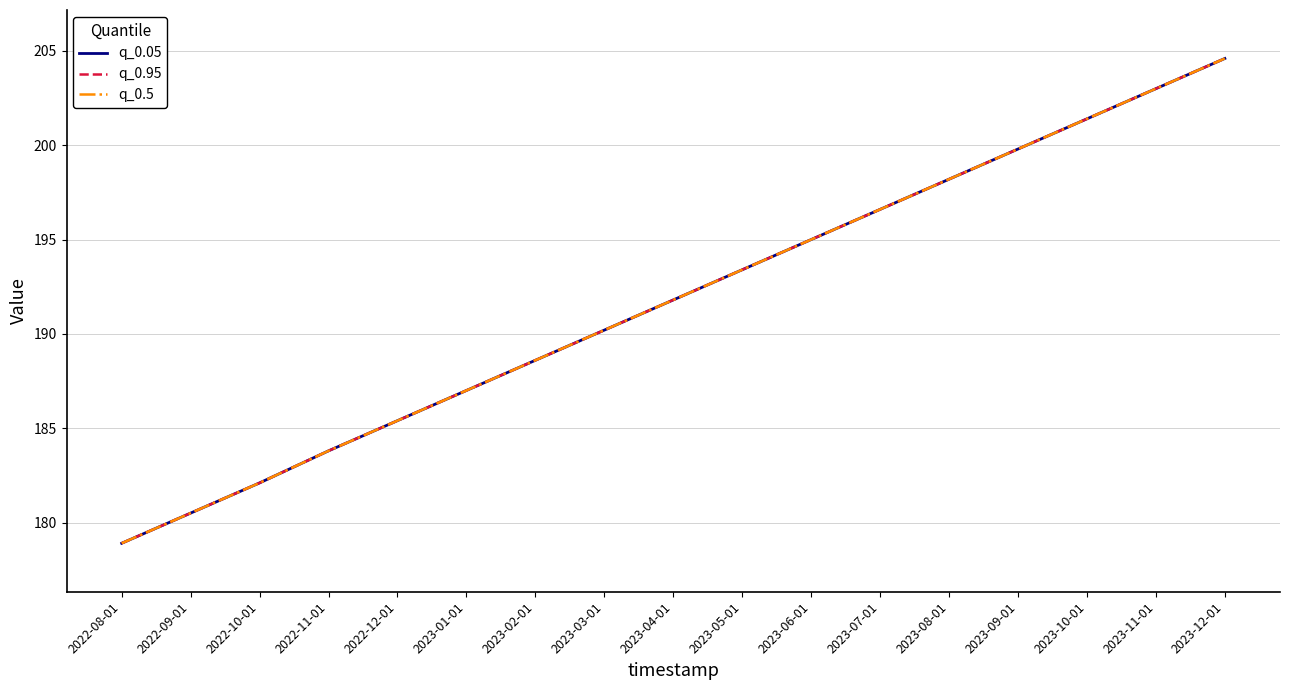

At which label is q_0.05 closest to 191?

2023-03-01